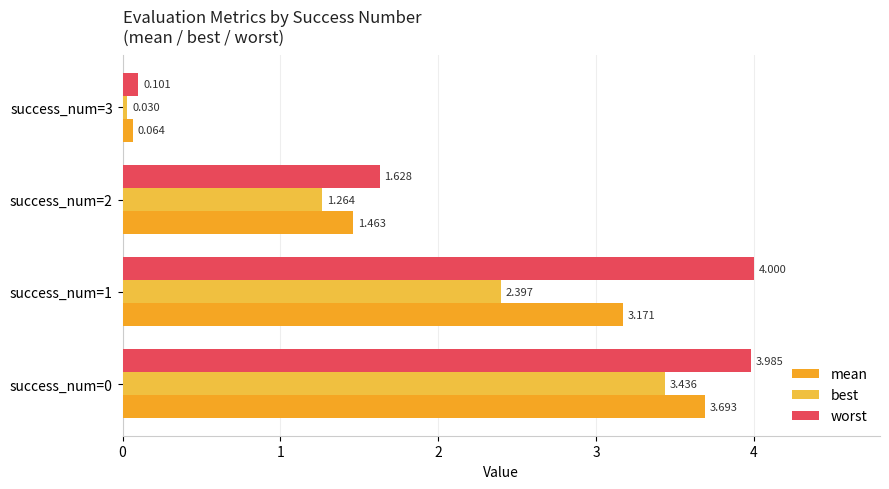

What is the difference between the second highest and second lowest values in the worst series?

2.4